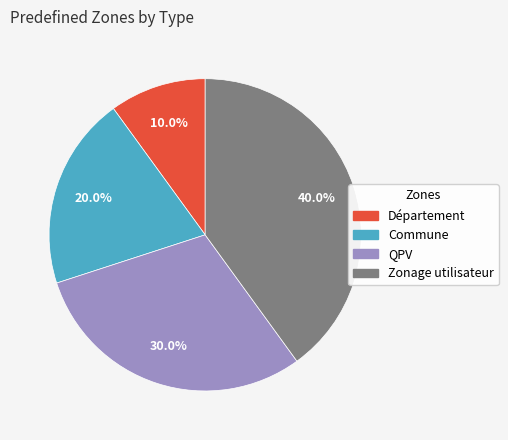

To the nearest percent, what percentage of the pie is QPV?

30%